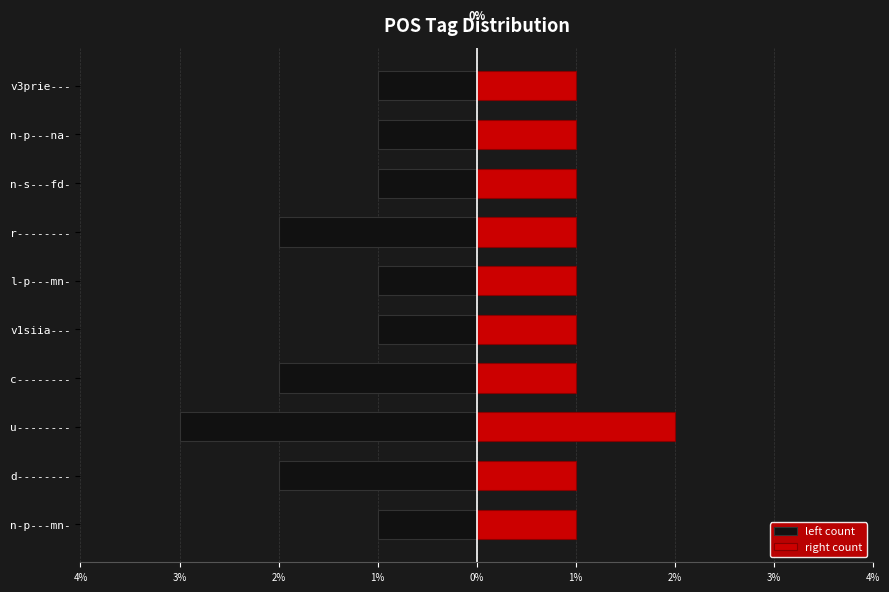

How many groups of bars are there?

10